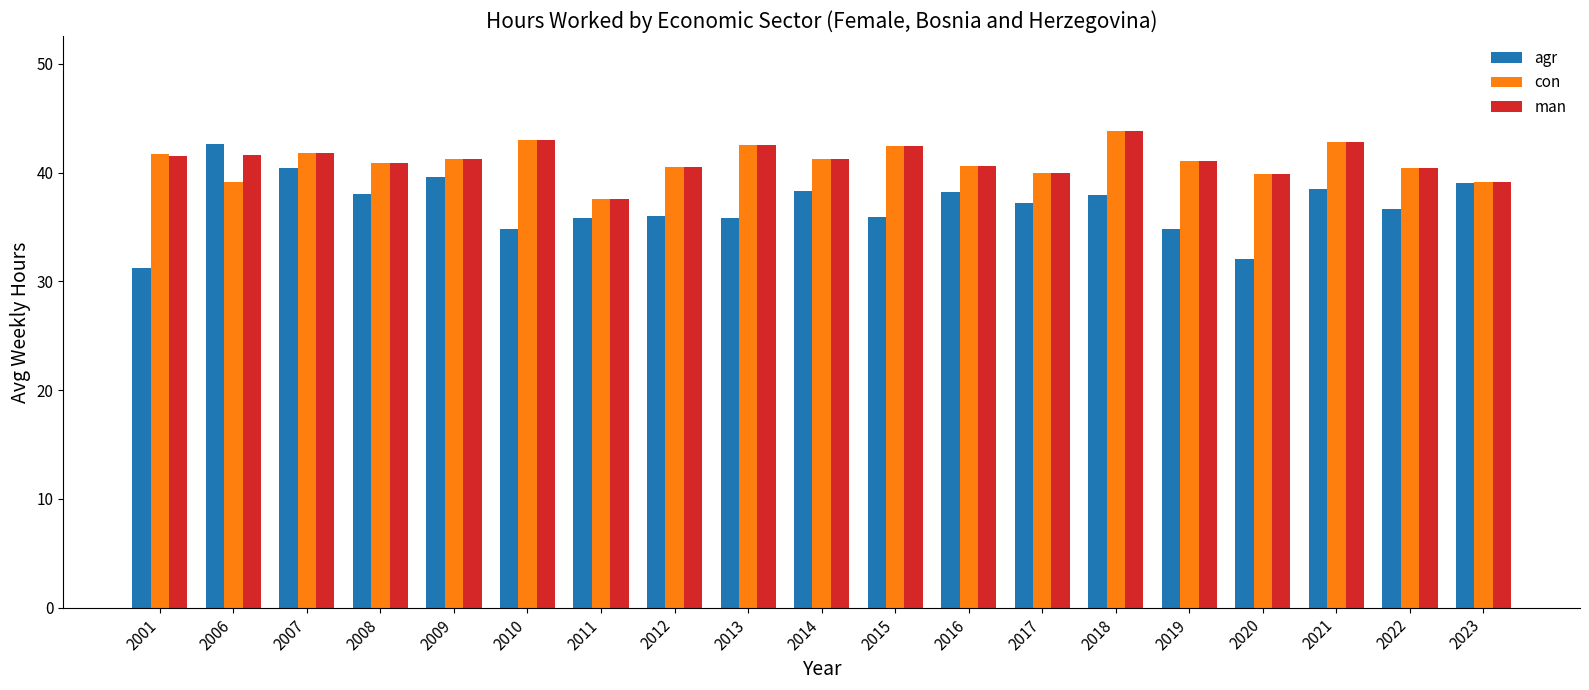

True or false: man has a value of 42.5 at 2013.

True